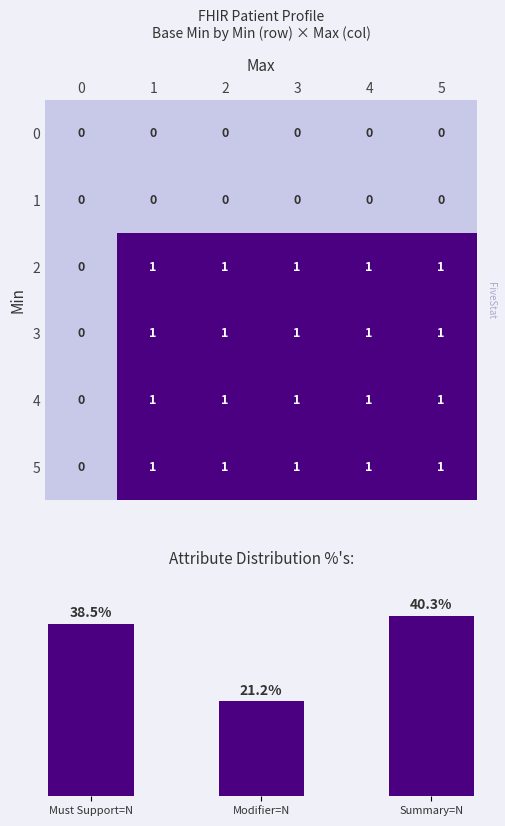

Between 2 and 5, which is larger?

2